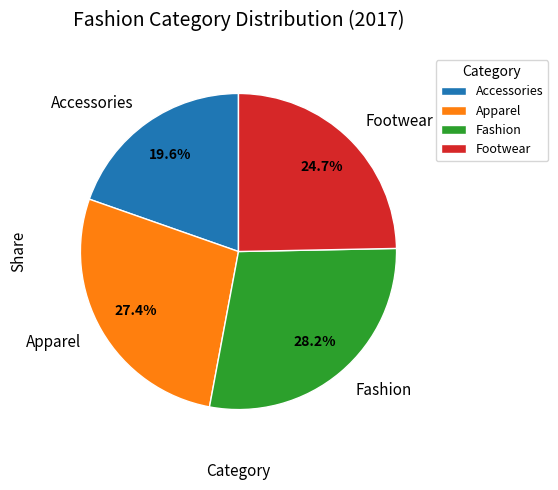

Is the sum of Accessories and Fashion greater than half?

No